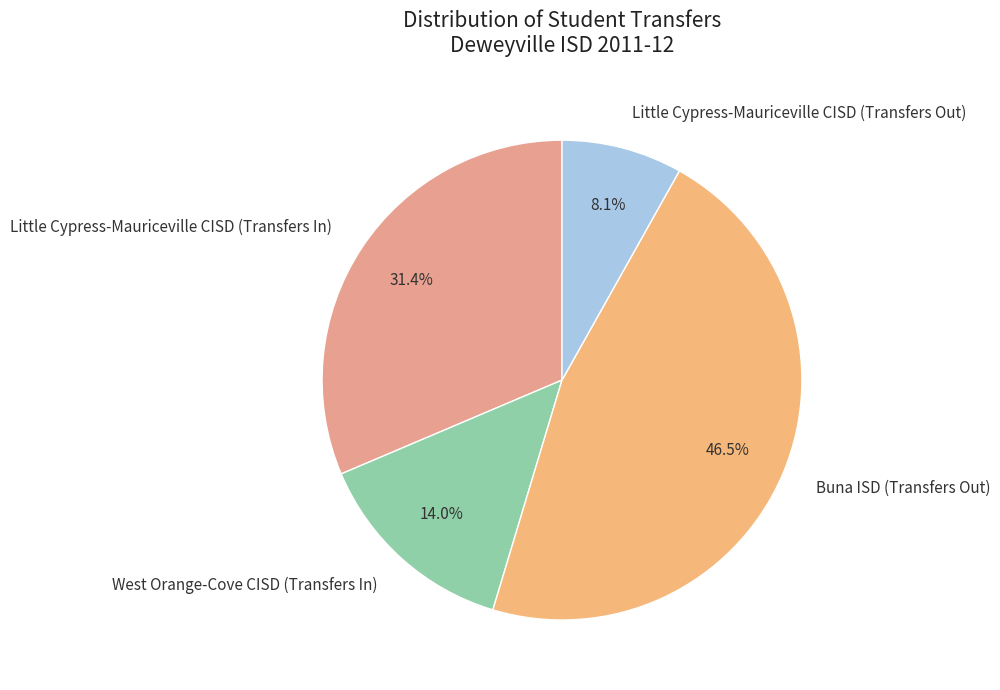

How many slices are in this pie chart?

4